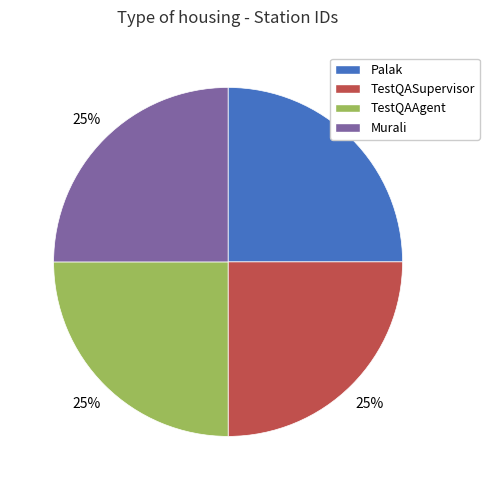

To the nearest percent, what portion does Palak represent?

25%